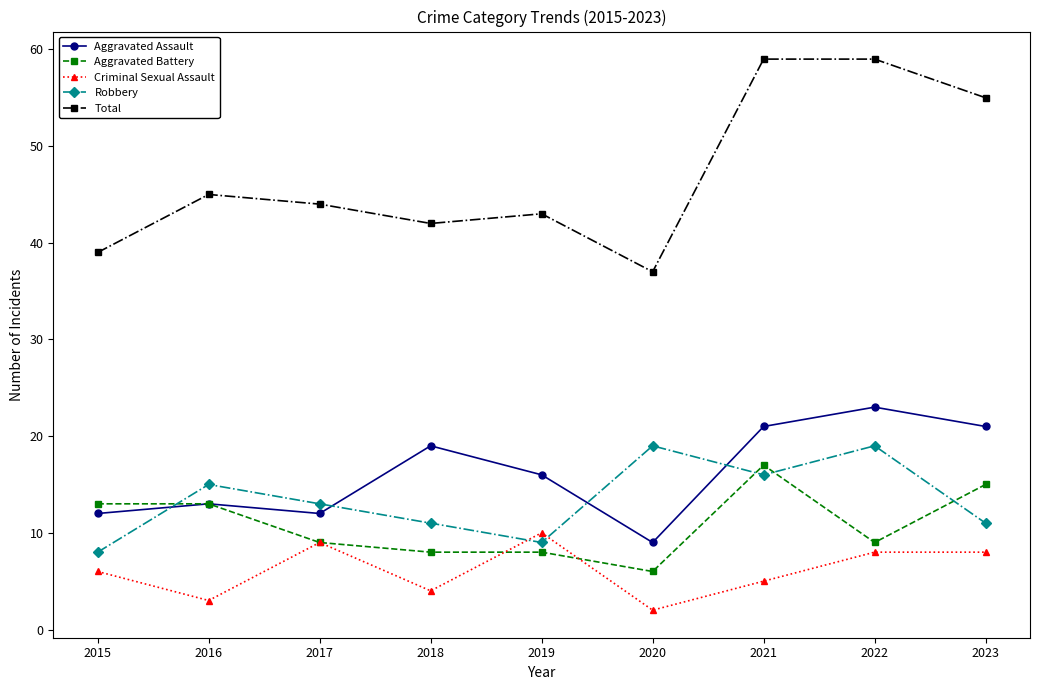

What is the lowest value of the Total series?

37